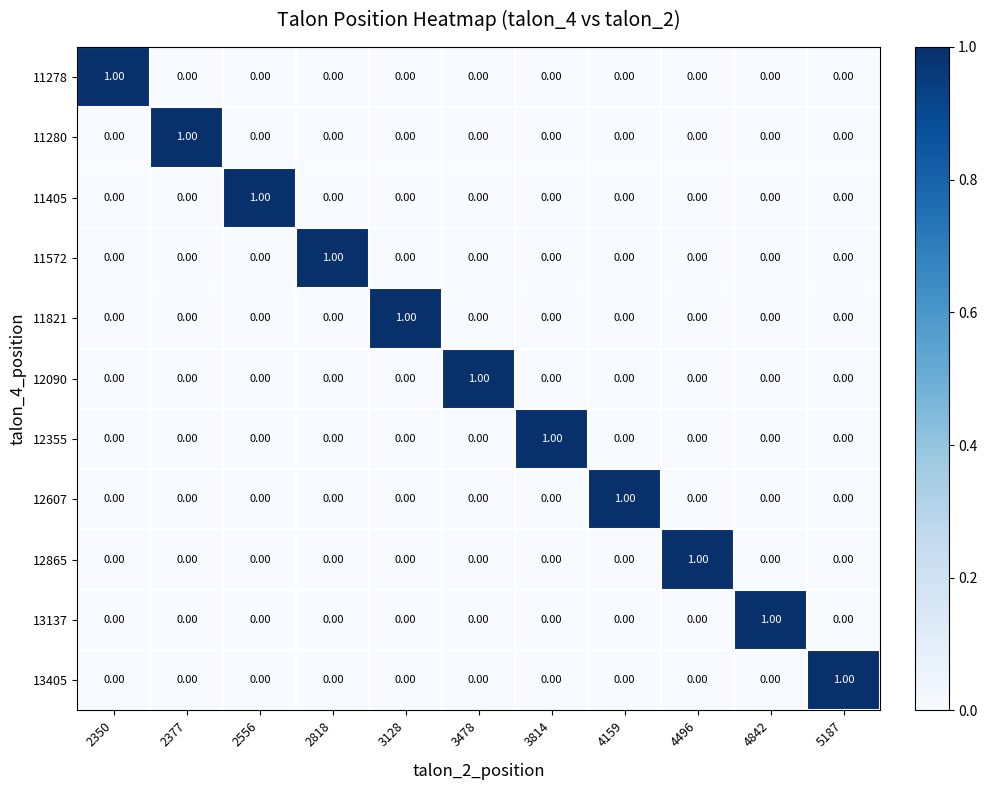

What is the total value across all series at 2818?

1